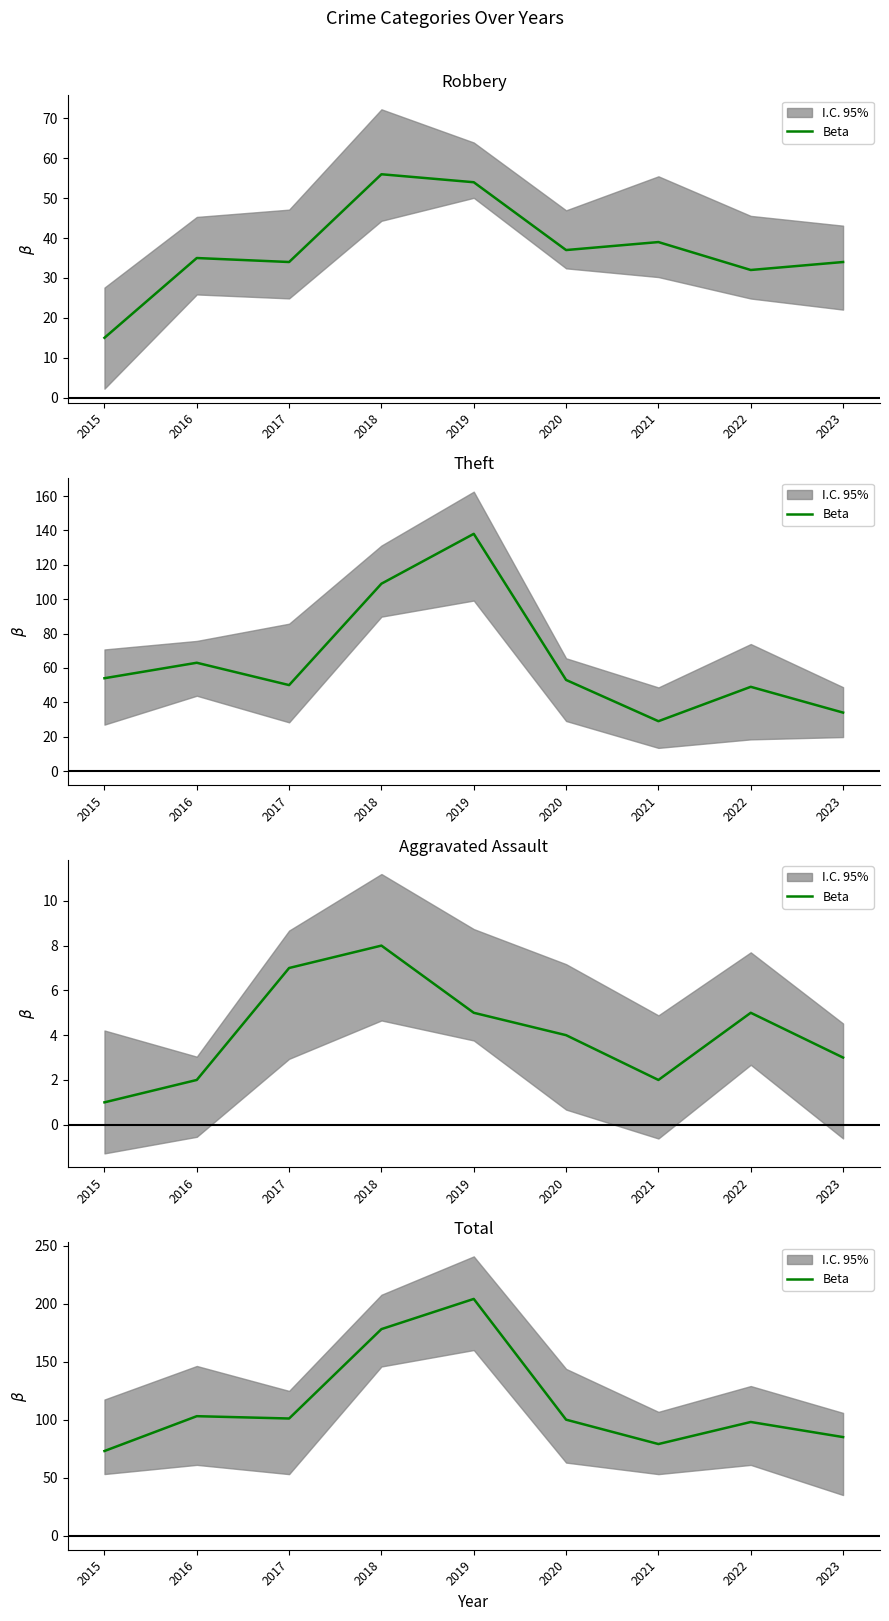

Is it true that the value at 2022 is 26?

False